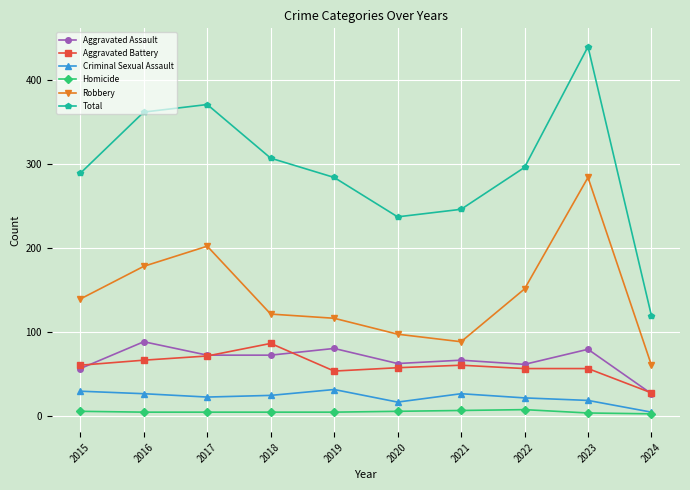

What is the approximate value of Total at 2016?

362